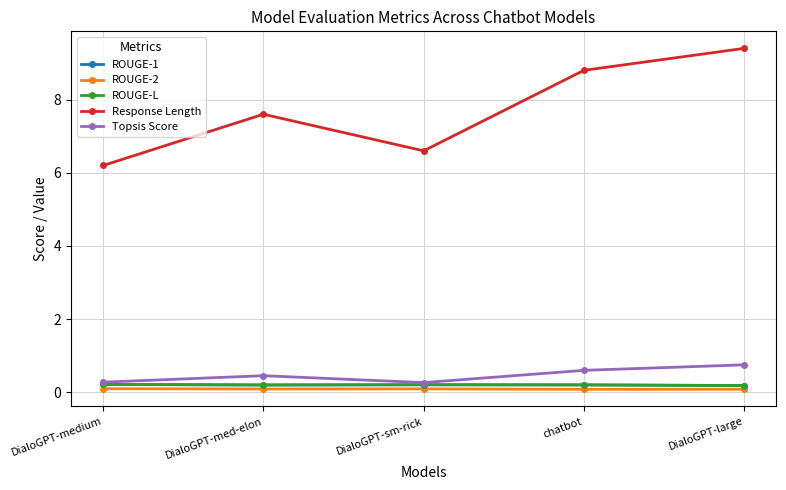

True or false: Topsis Score and Response Length intersect in this chart.

False